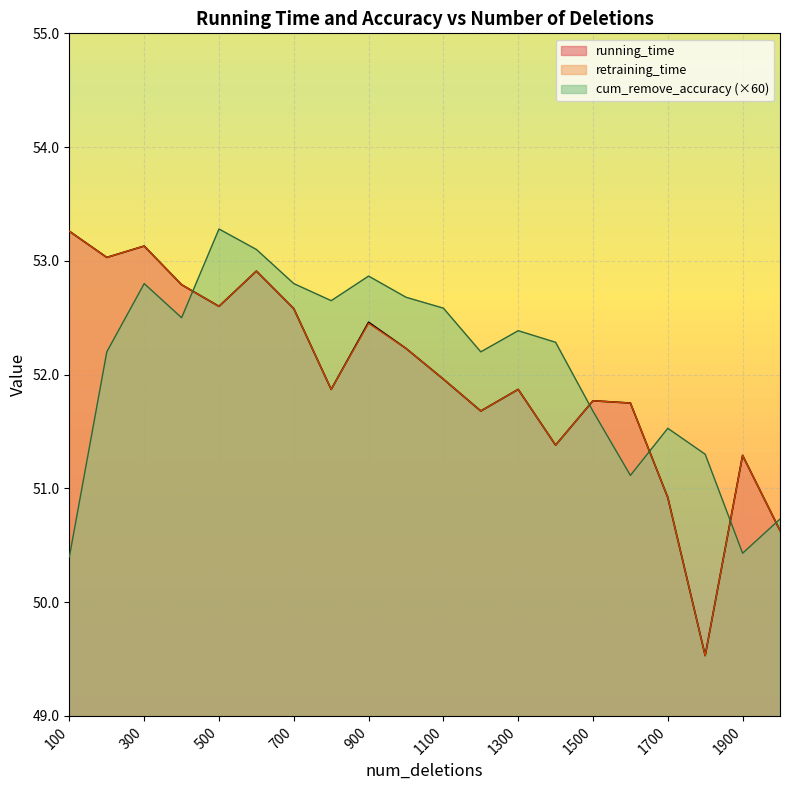

What is the difference between the highest and lowest values at 1300?

0.5